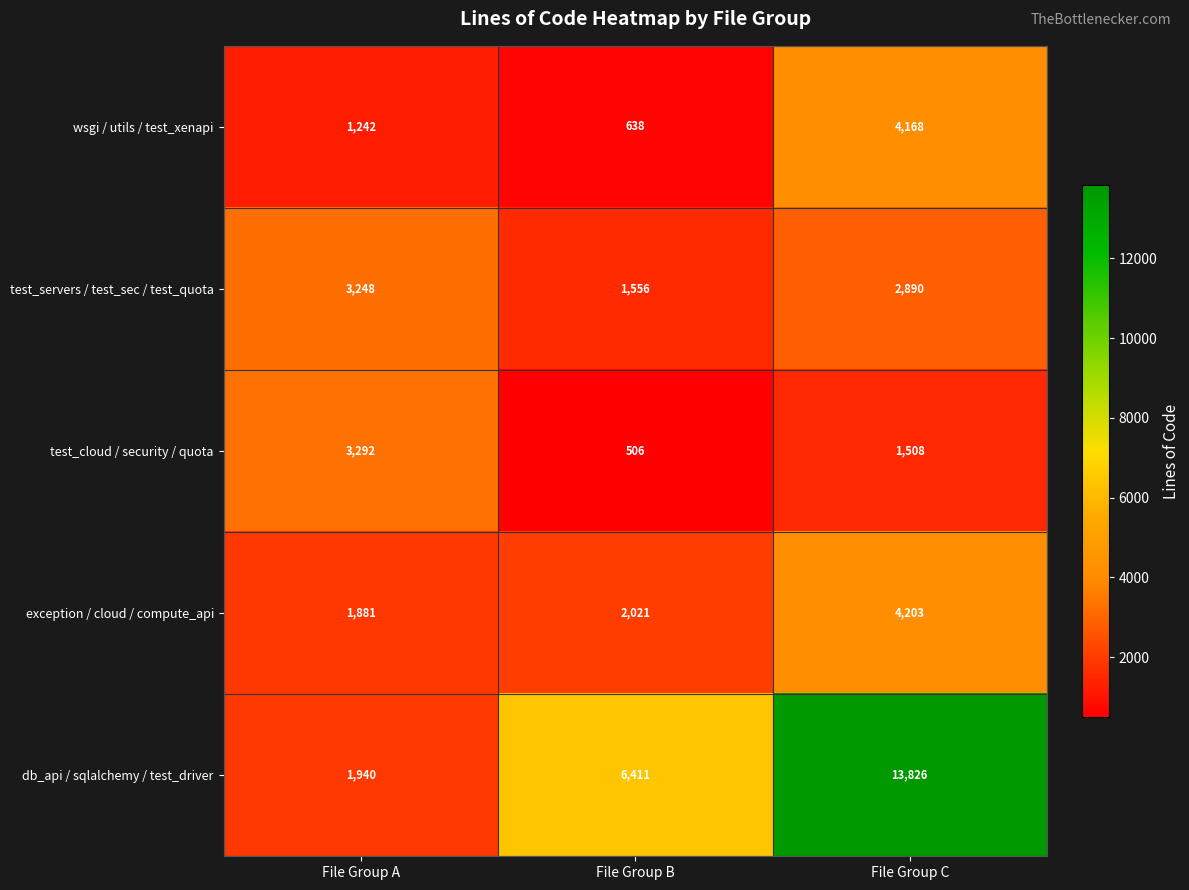

Reading left to right, extract all data points from this chart.

wsgi / utils / test_xenapi: 1242	638	4168
test_servers / test_sec / test_quota: 3248	1556	2890
test_cloud / security / quota: 3292	506	1508
exception / cloud / compute_api: 1881	2021	4203
db_api / sqlalchemy / test_driver: 1940	6411	13826